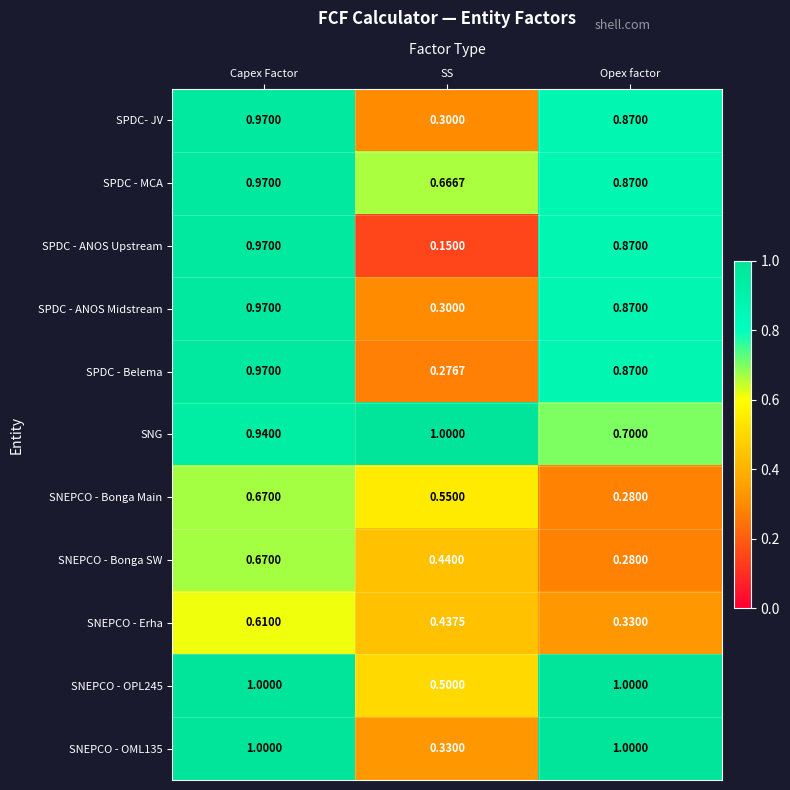

Which category has the highest value in the SPDC- JV series?

Capex Factor